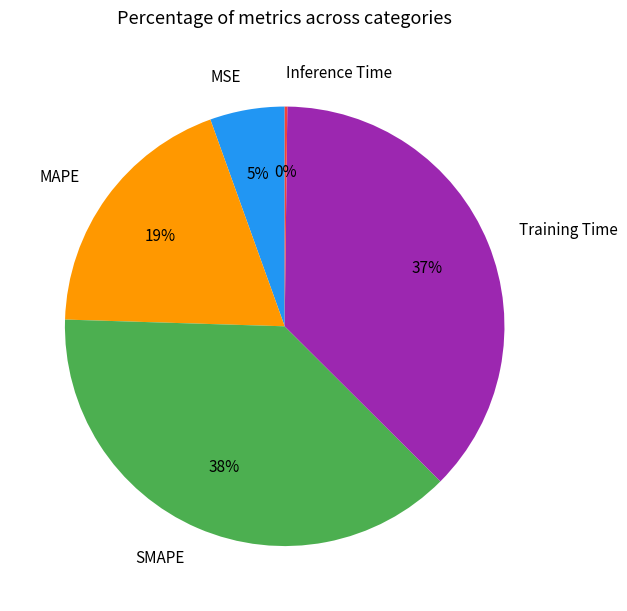

Does SMAPE represent more than half of the total?

No